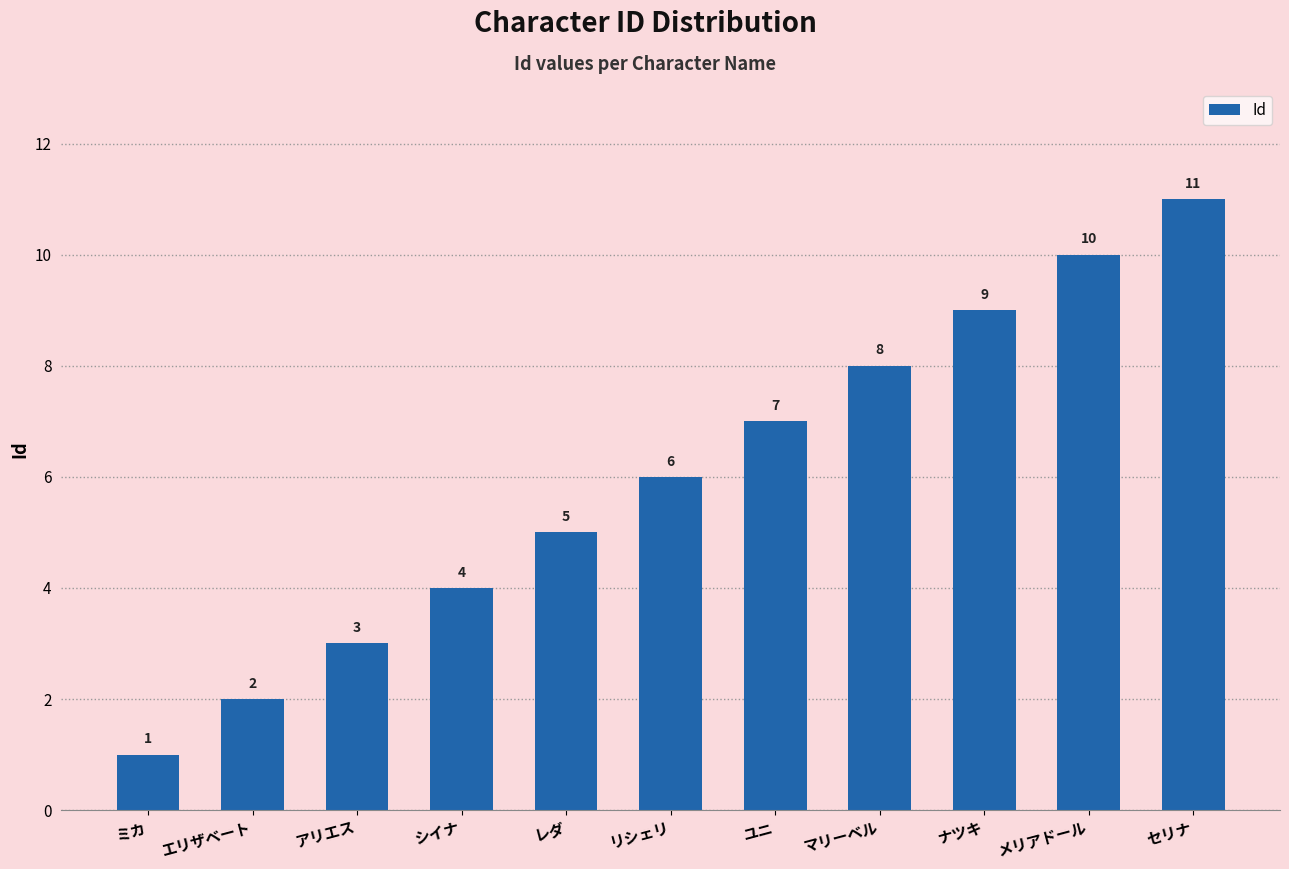

True or false: the data shows 3 at ユニ.

False